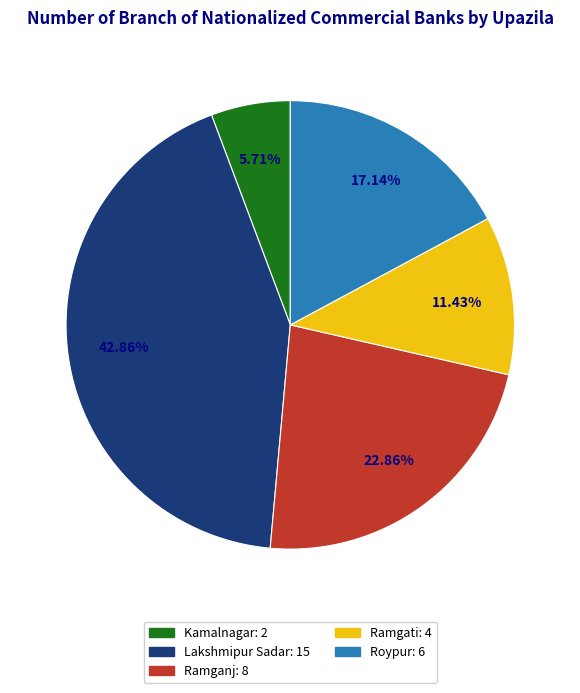

To the nearest percent, what percentage of the pie is Lakshmipur Sadar?

43%